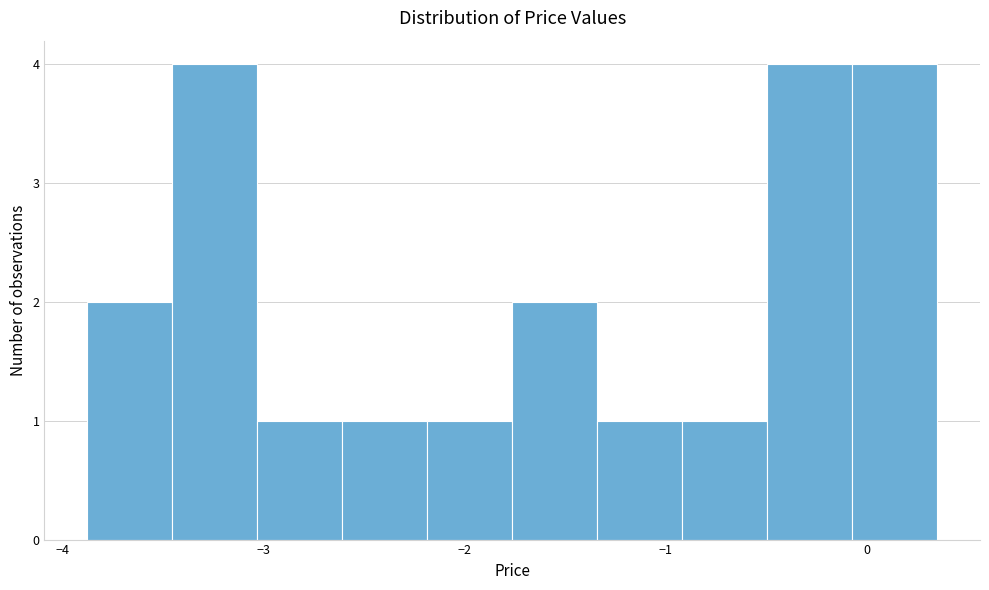

Reading left to right, transcribe this chart: for each bar, give the range it covers on the x-axis and its height. Neither the bar edges nor the heights are printed on the chart, so give them approximately, as read against the axes.

-3.9 to -3.5: 2
-3.5 to -3.0: 4
-3.0 to -2.6: 1
-2.6 to -2.2: 1
-2.2 to -1.8: 1
-1.8 to -1.3: 2
-1.3 to -0.9: 1
-0.9 to -0.5: 1
-0.5 to -0.1: 4
-0.1 to 0.3: 4